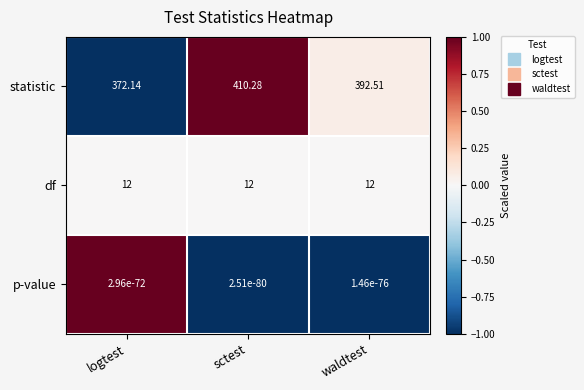

At which label is statistic closest to 391?

waldtest